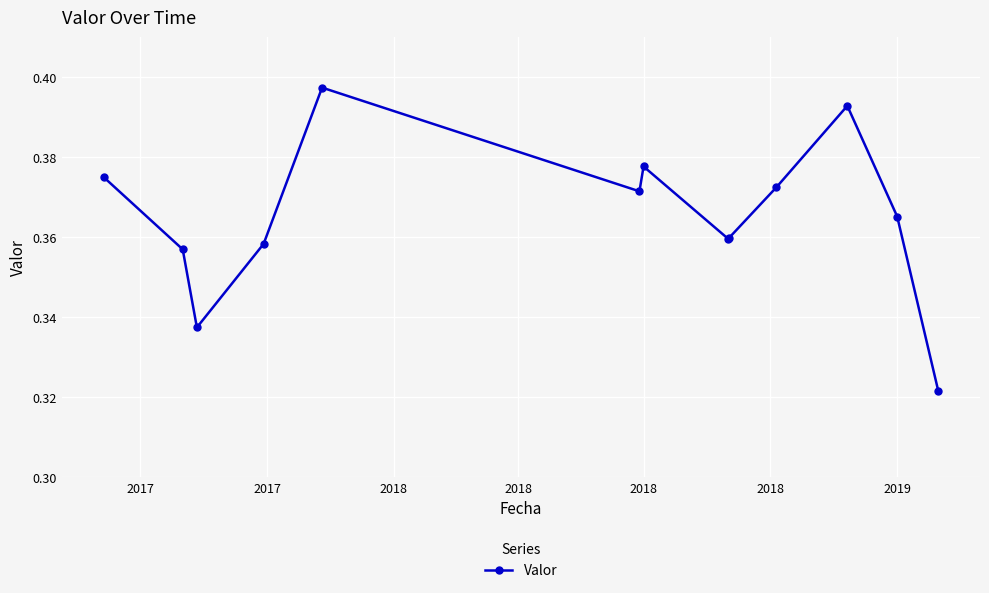

What is the difference between the maximum and minimum values?

0.1